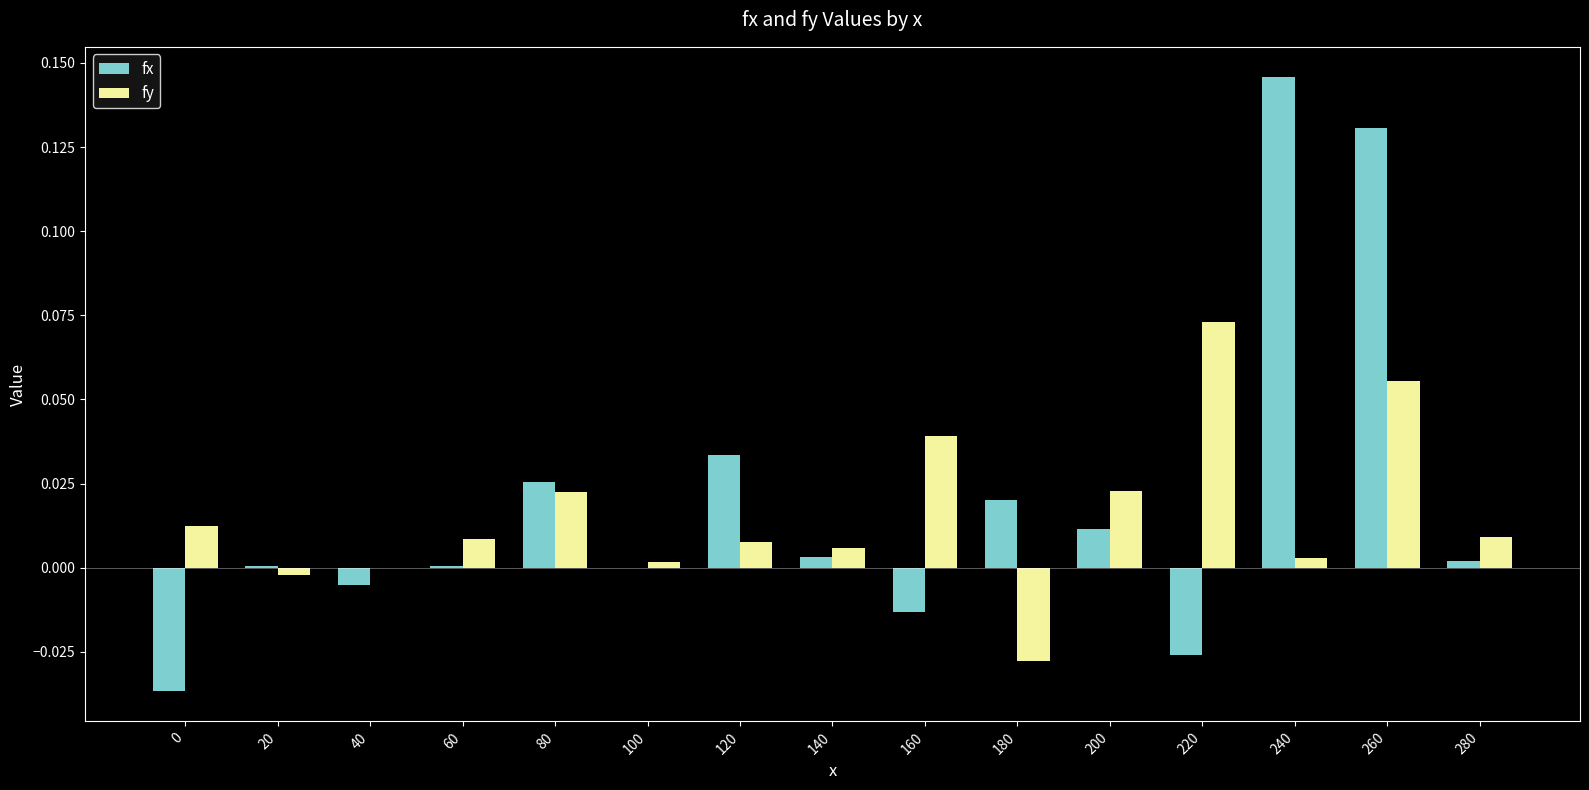

How many series are shown in this chart?

2